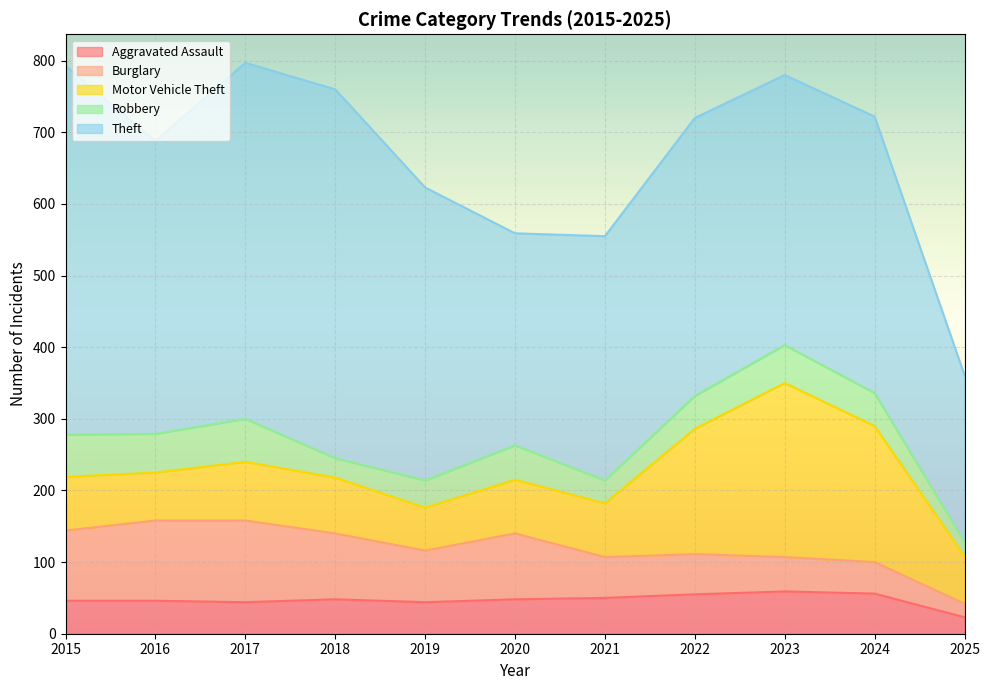

Between 2024 and 2023, which is larger?

2023